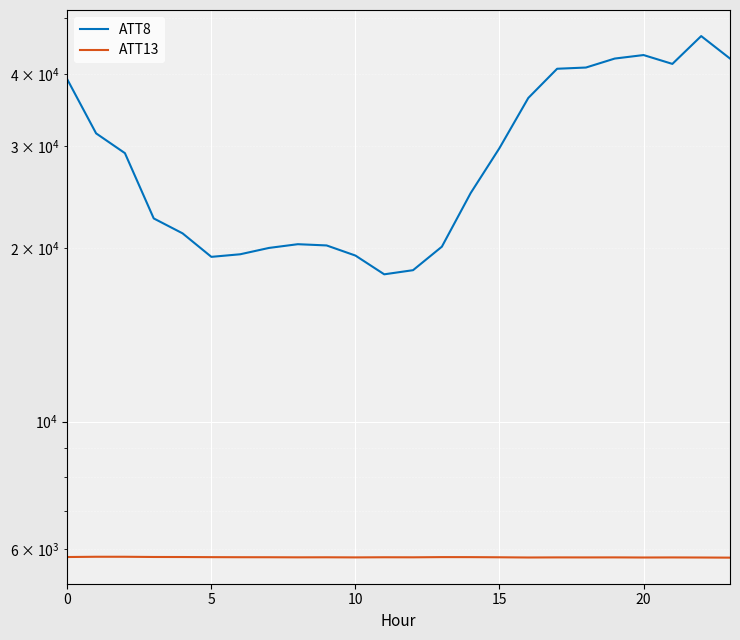

What is the value of the ATT8 point at the 13th from the left?

18300.0